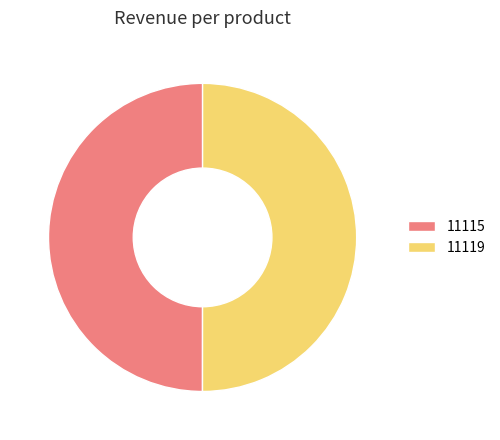

Approximately how many times larger is the value at 11119 compared to 11115?

1.0